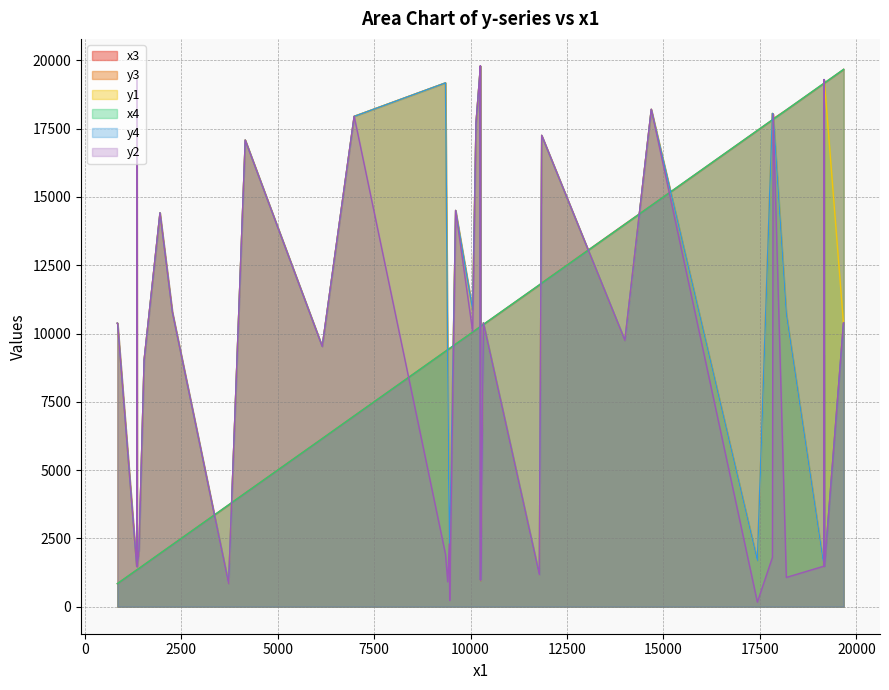

What is the average value of the y3 series?

10725